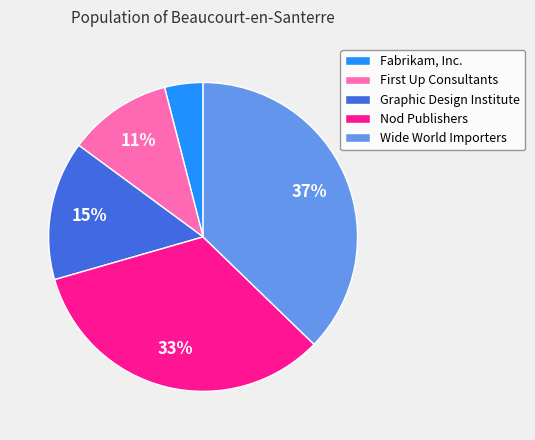

True or false: Wide World Importers accounts for 37% of the total.

True